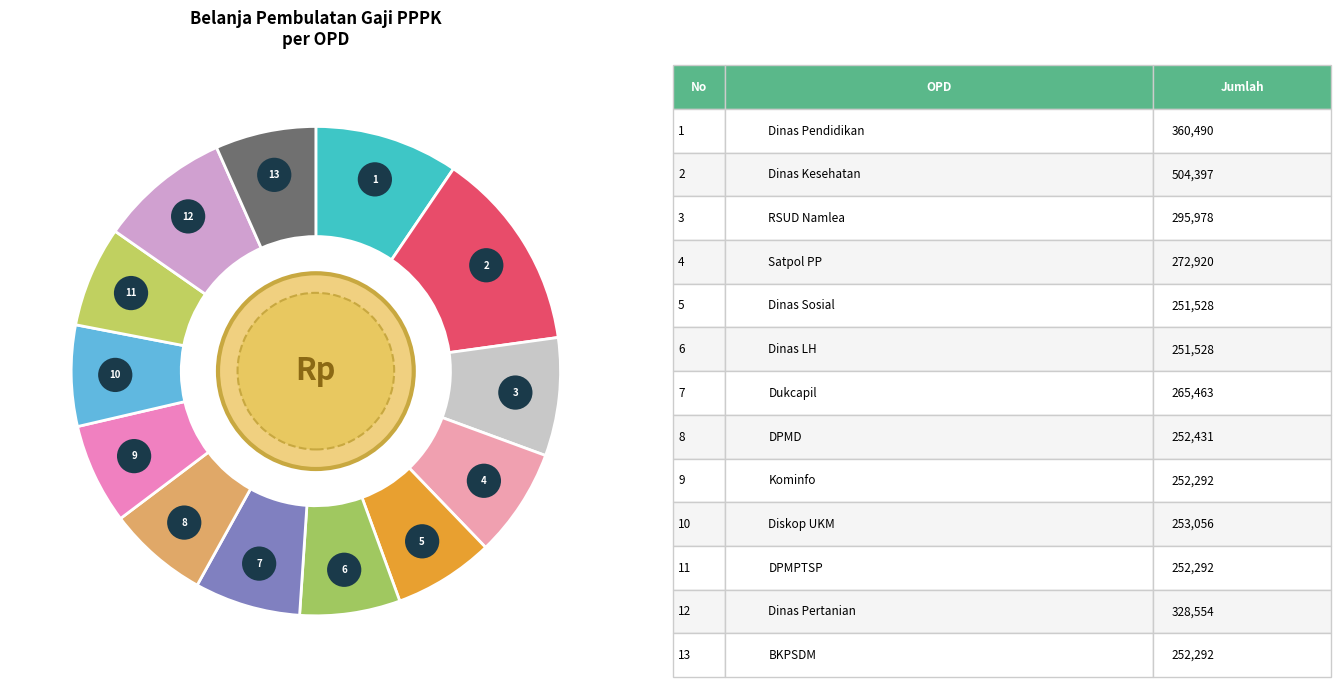

What is the change in value from Dinas Satuan Polisi Pamong Praja to Dinas Lingkungan Hidup?

-21392